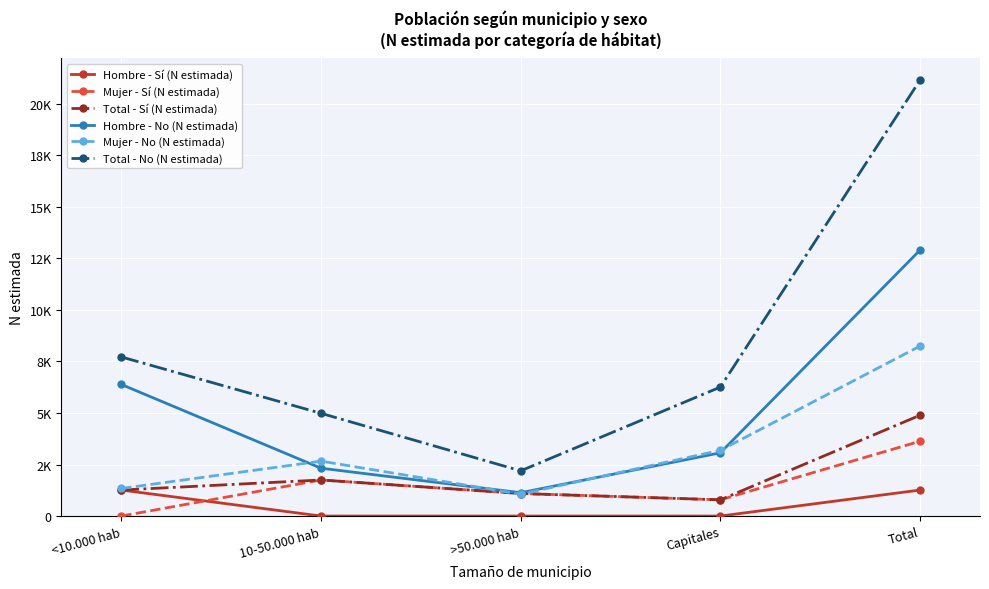

What is the label of the 3rd point from the right?

>50.000 hab